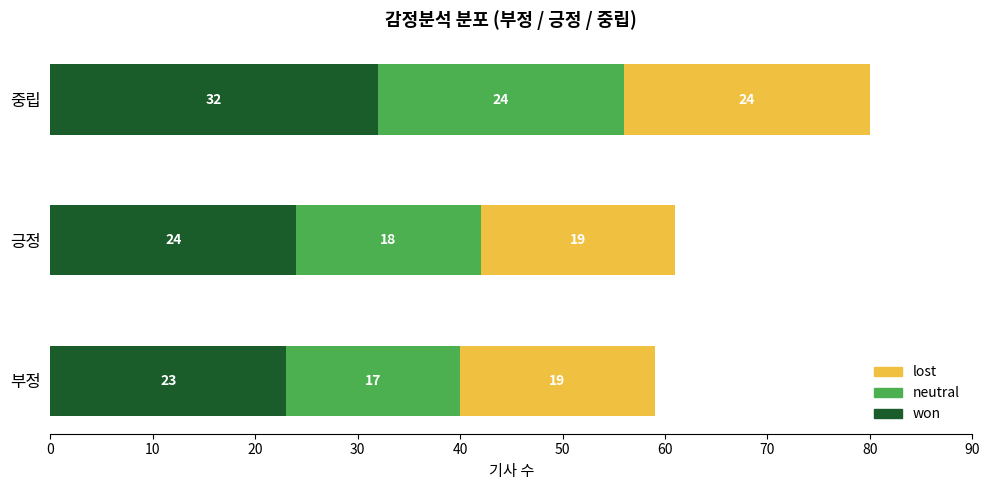

What is the sum of the won values at 긍정 and 부정?

47